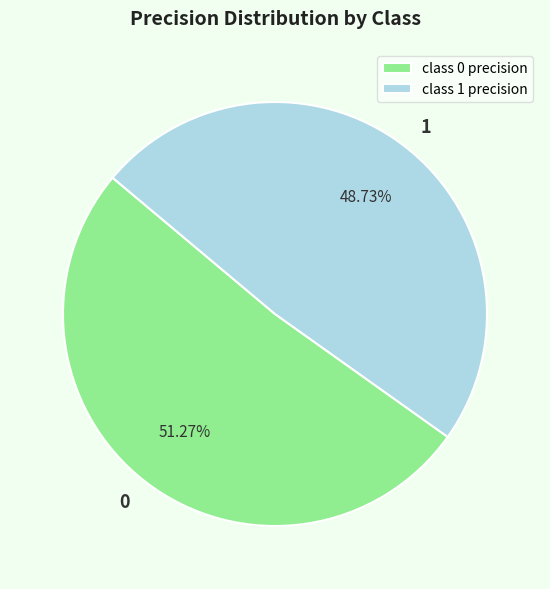

Between class 1 precision and class 0 precision, which is larger?

class 0 precision